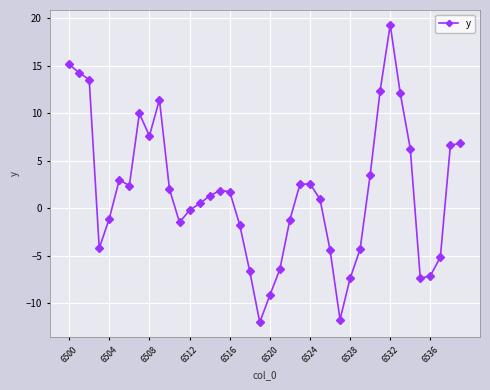

Does the chart display data point markers on the line(s)?

Yes